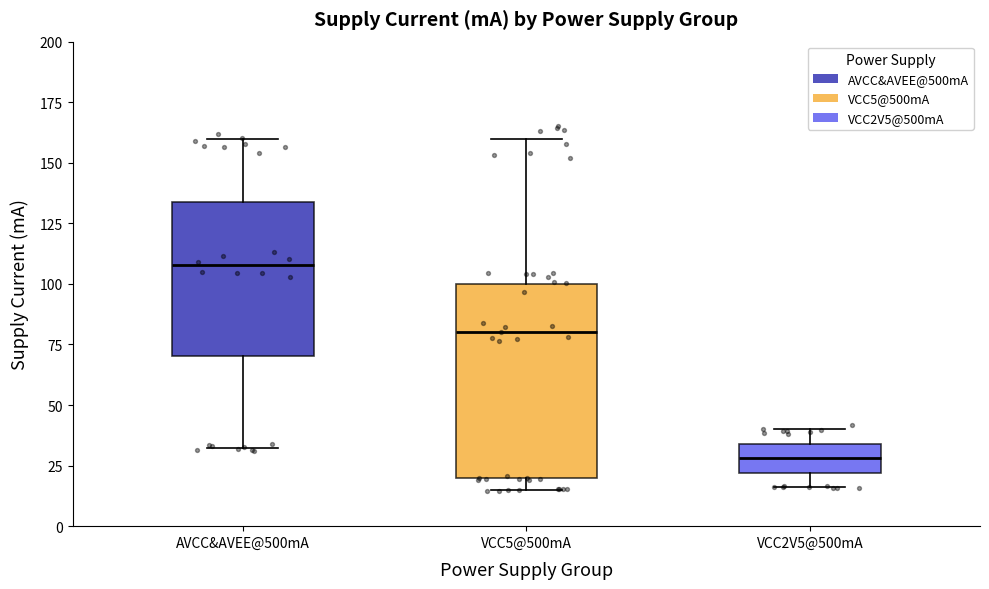

Which box has the highest median line?

AVCC&AVEE@500mA